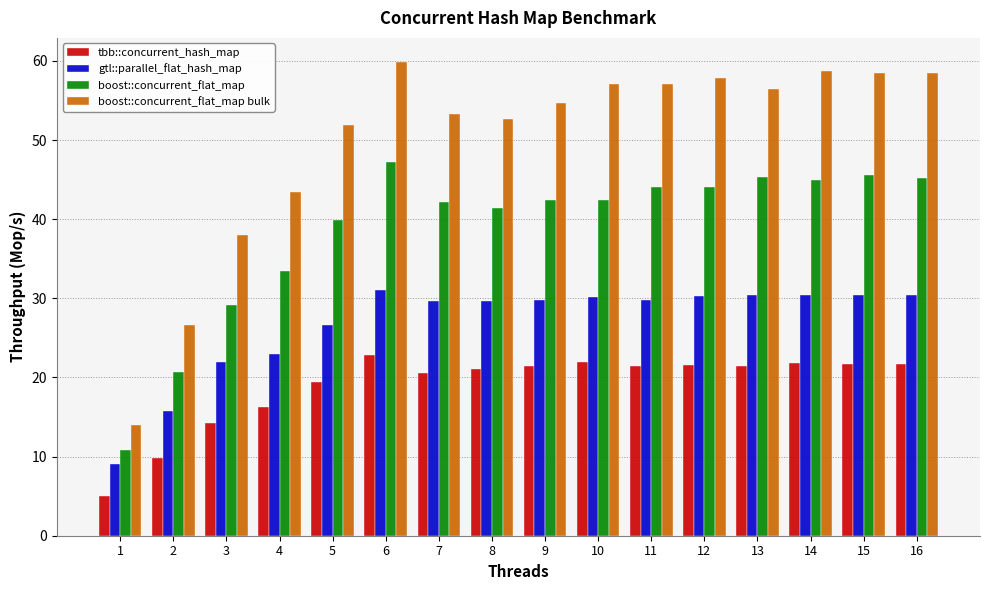

Where does the boost::concurrent_flat_map bulk series first go above 56?

6